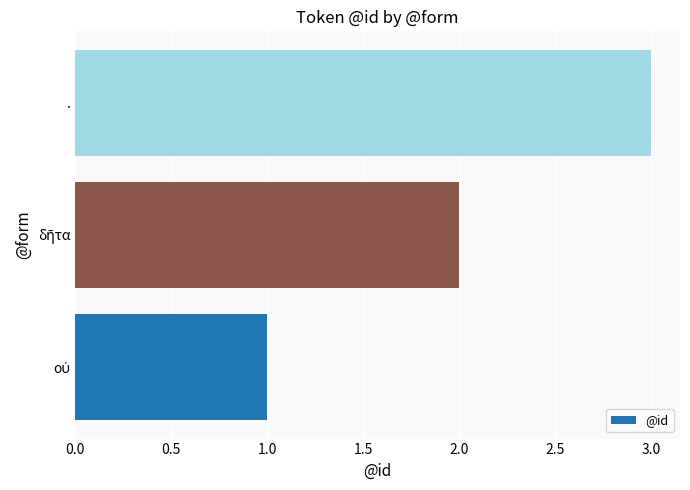

What is the average value?

2